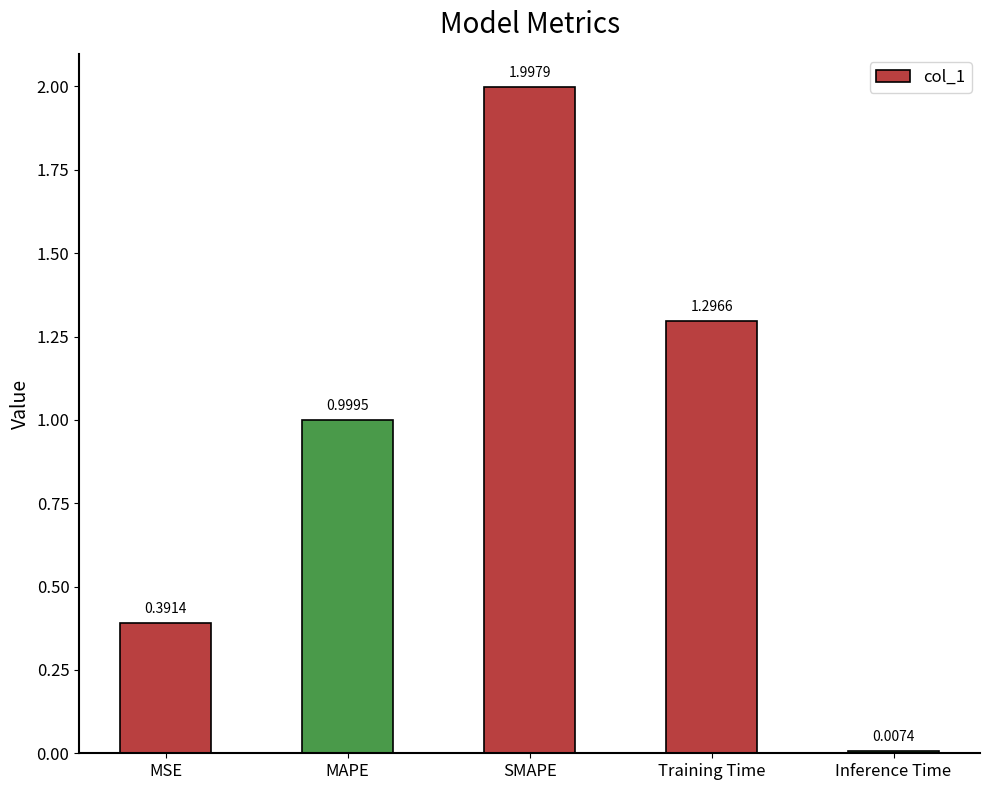

What is the label of the 1st bar from the right?

Inference Time